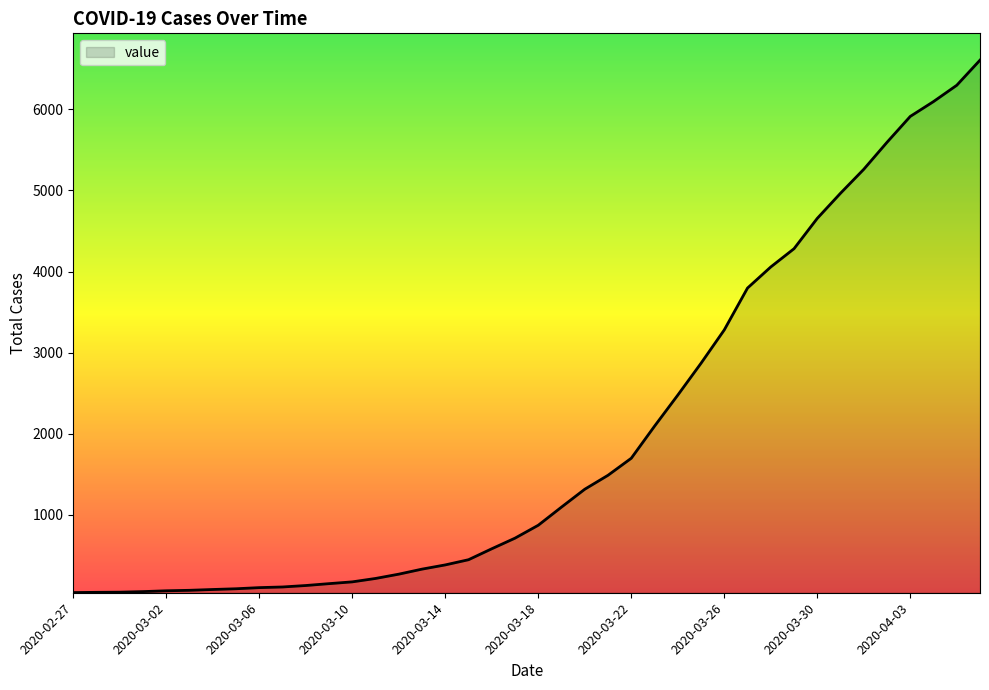

What is the greatest value displayed?

6606